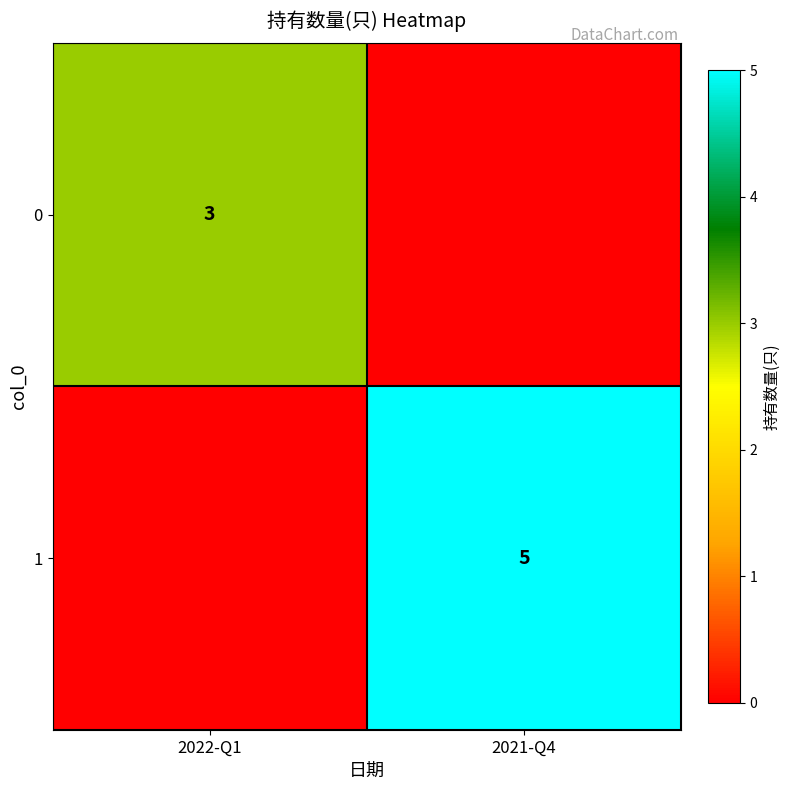

At how many categories does at least one series exceed 4?

1